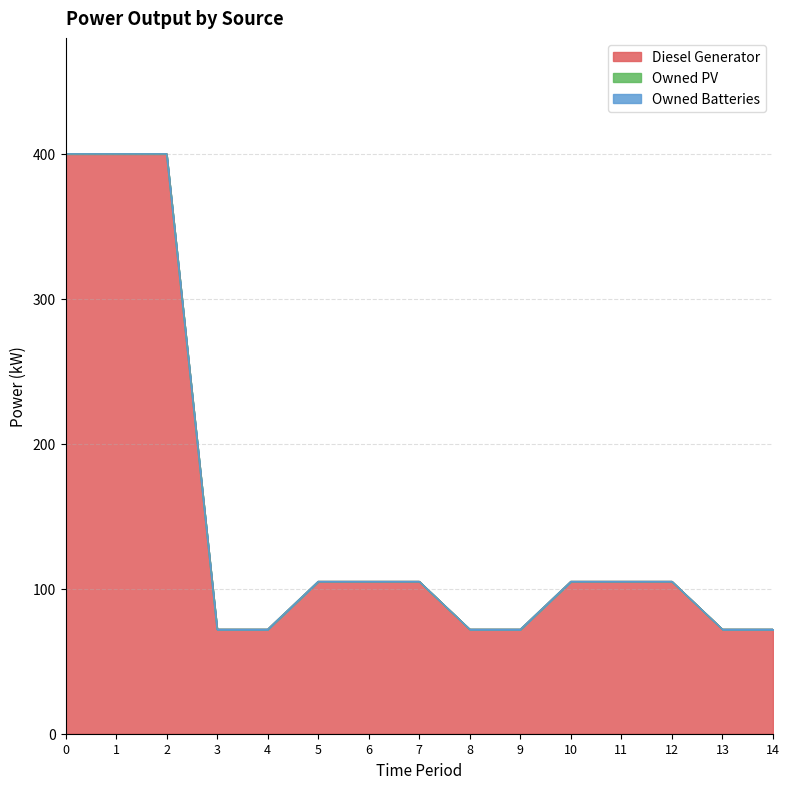

True or false: Diesel Generator and Owned Batteries intersect in this chart.

False